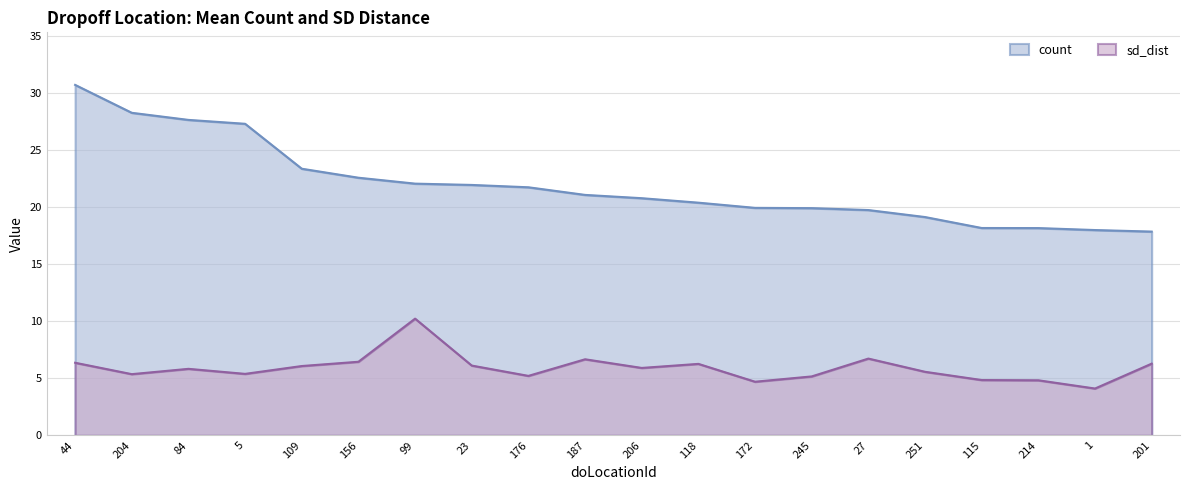

True or false: sd_dist and count intersect in this chart.

False